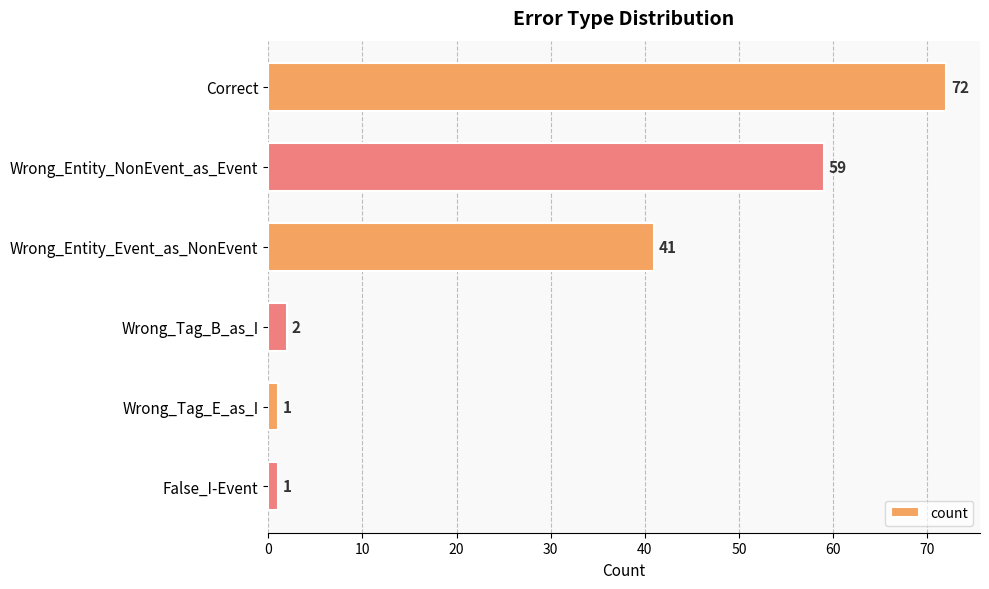

Reading top to bottom, what are all the values shown in this chart?

72	59	41	2	1	1